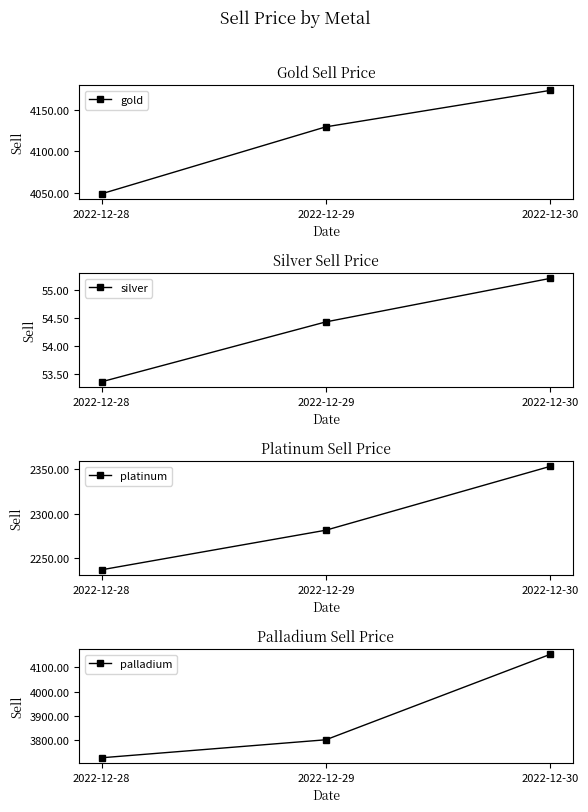

What is the difference between the highest and lowest values at 2022-12-29?

4074.9